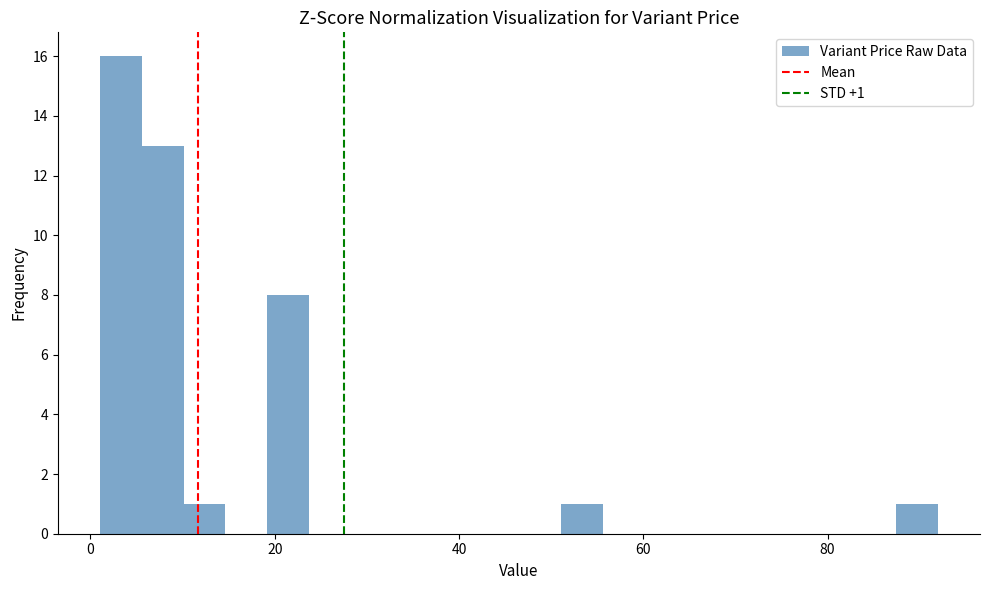

Read against the x-axis, roughly where is the centre of the tallest bar?

4